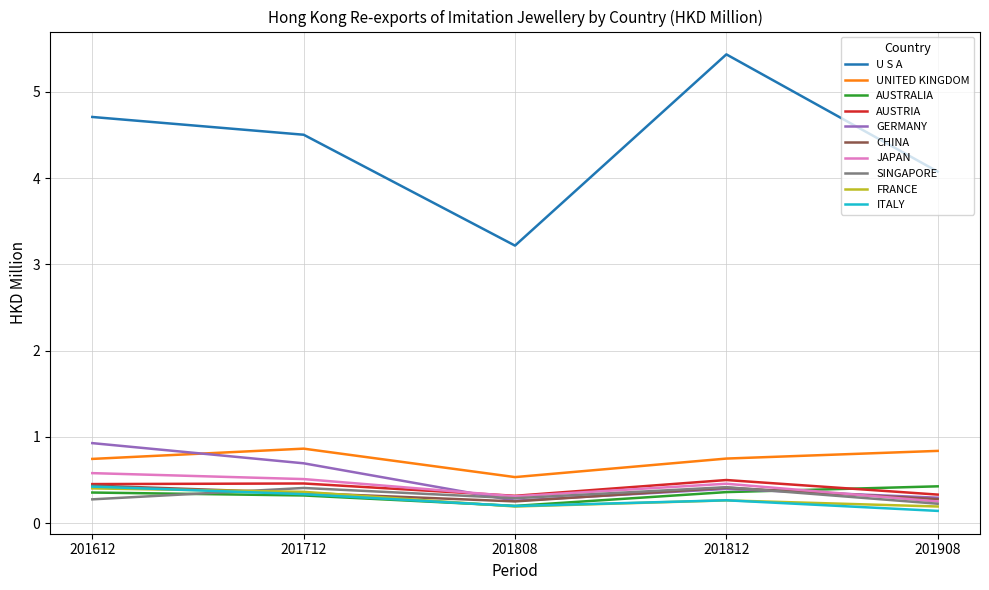

True or false: CHINA and U S A cross at least once.

False